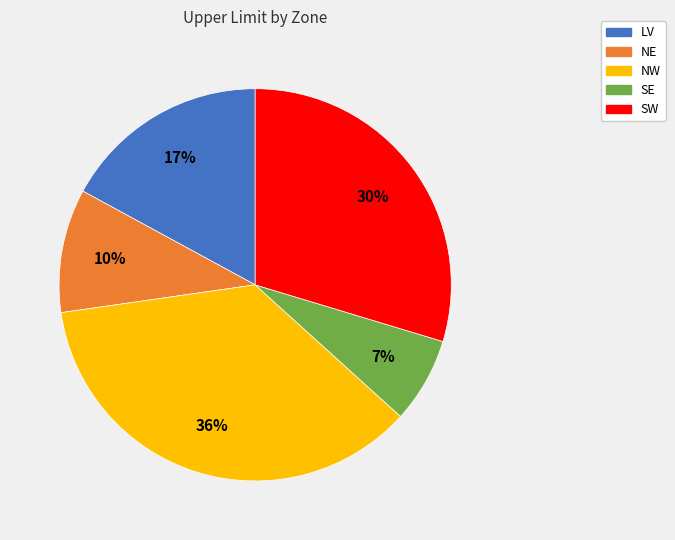

How many segments does this pie chart have?

5